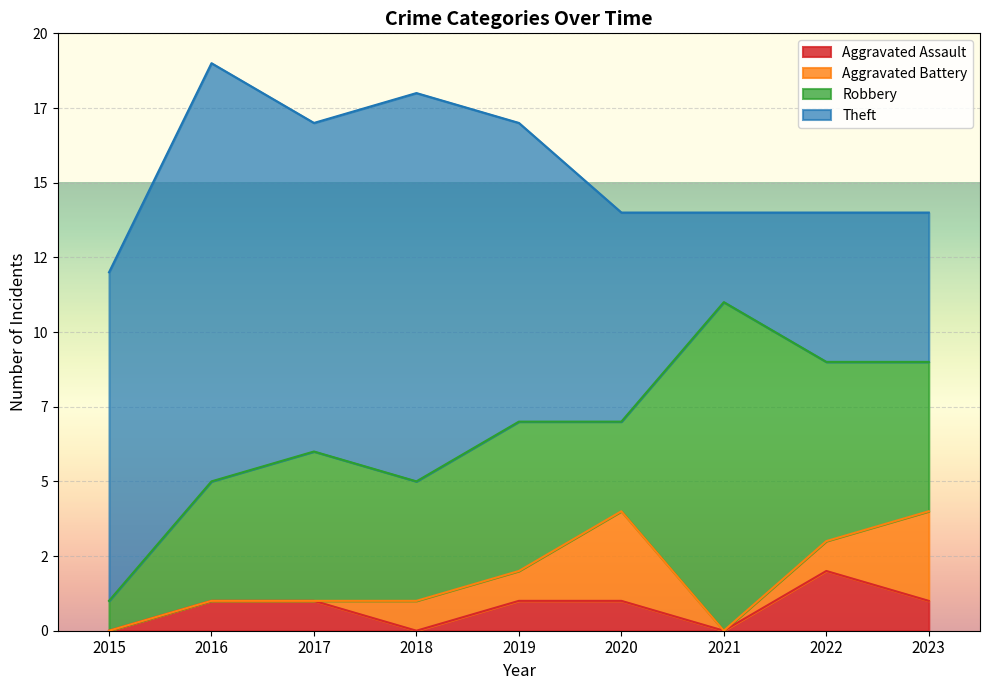

True or false: Aggravated Assault and Theft intersect in this chart.

False